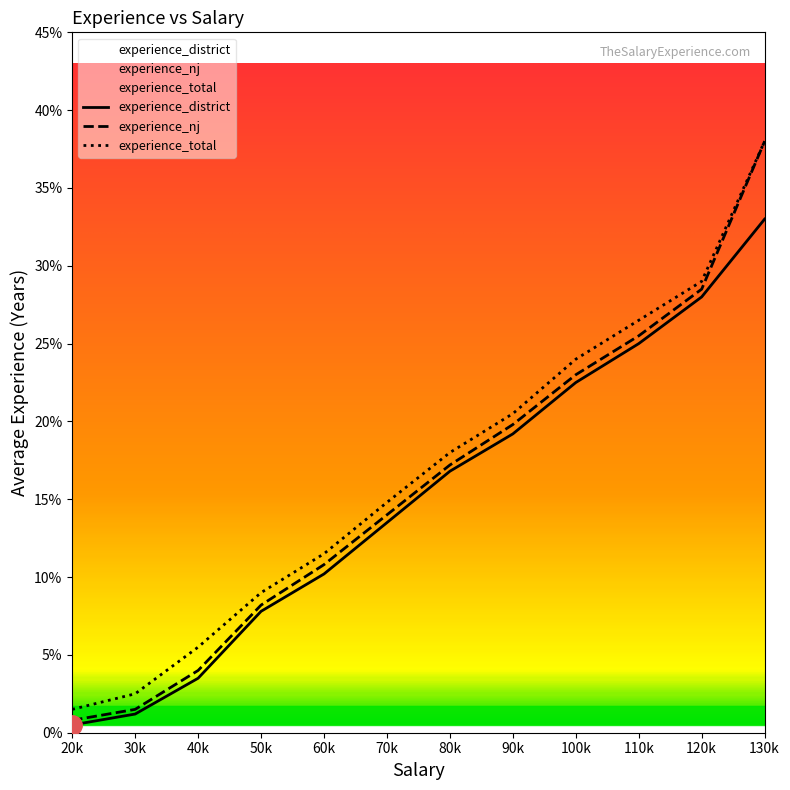

How many values in the experience_total series are below 18?

6